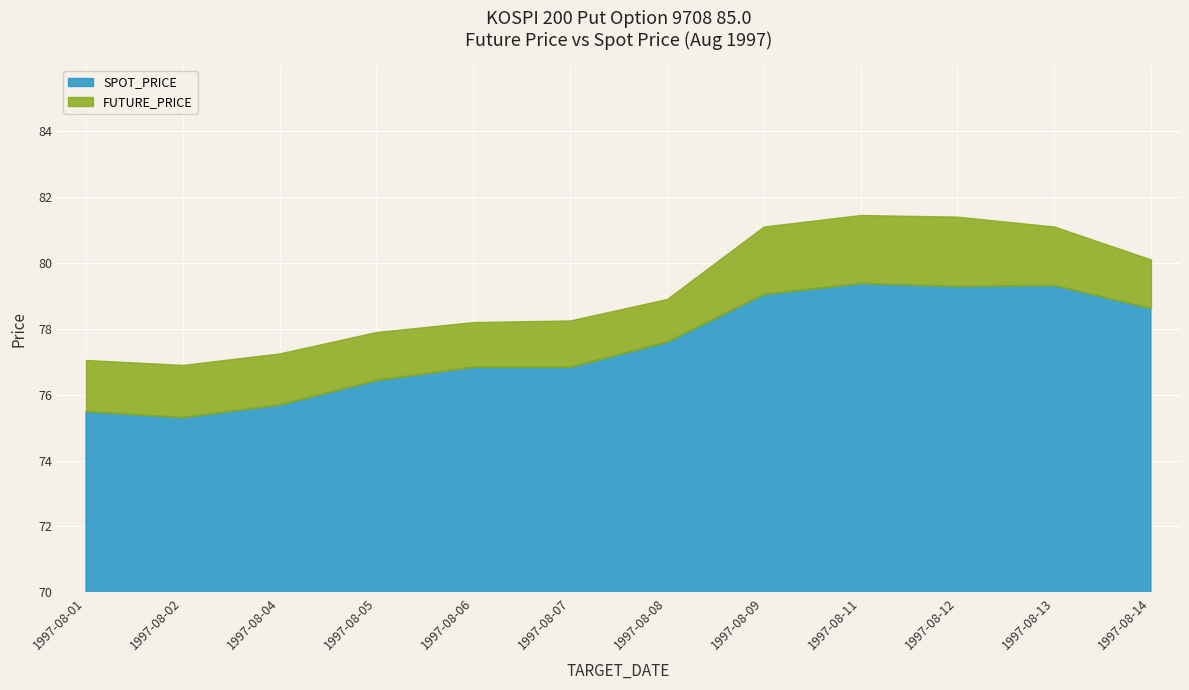

The SPOT_PRICE series shows 49.9 at 1997-08-13. True or false?

False